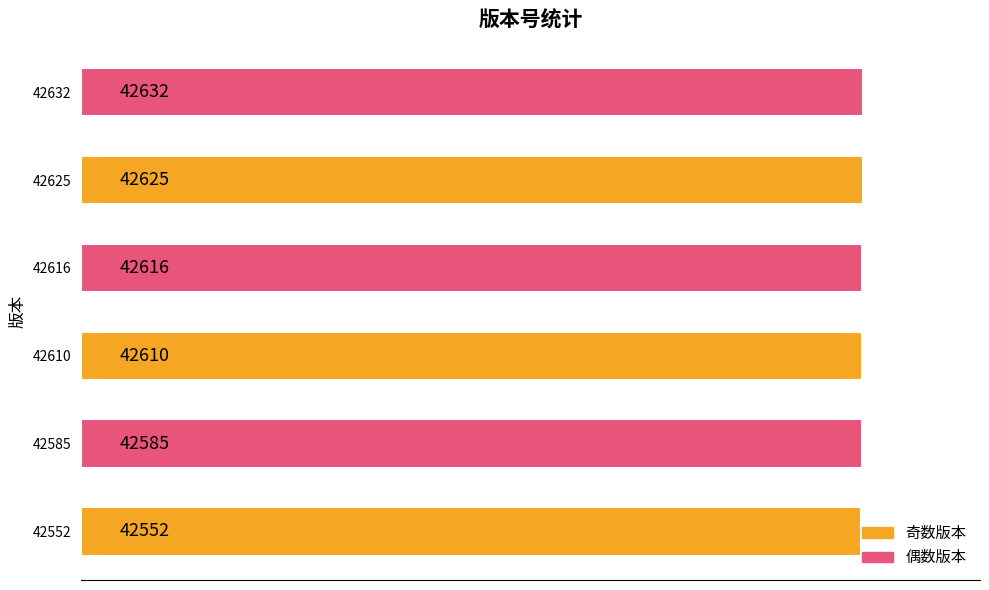

Read the value at 42610, to the nearest 10.

42610